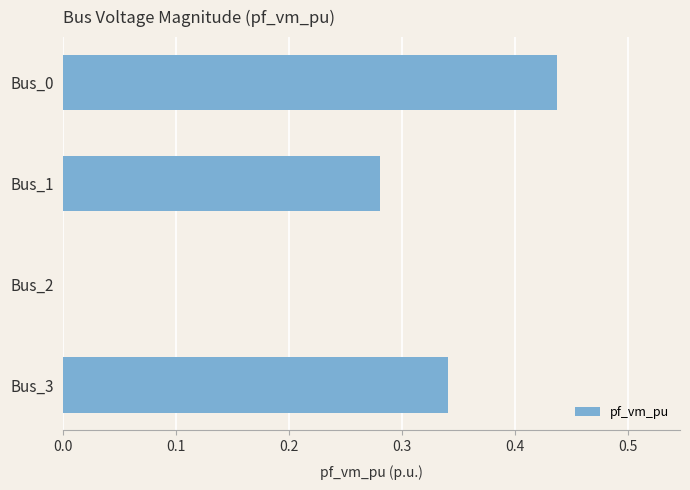

Is it true that the value at Bus_0 is 0.2?

False